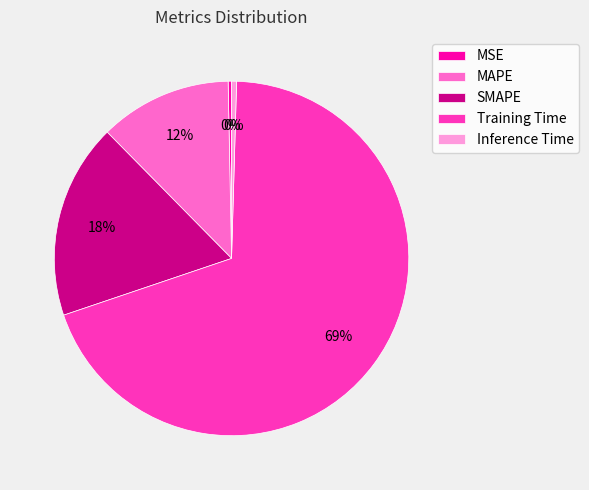

What is the largest slice in the pie chart?

Training Time